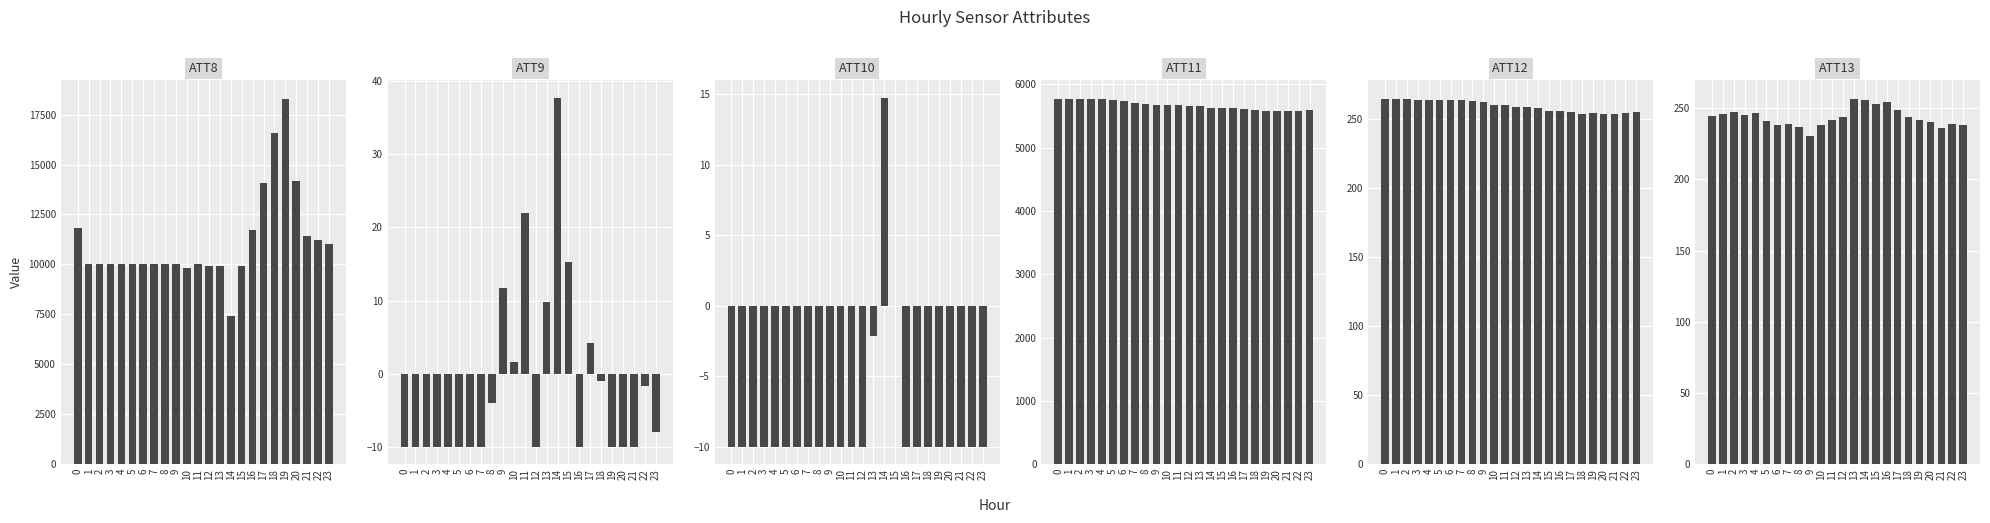

The value of ATT12 at 3 is 100.8. True or false?

False